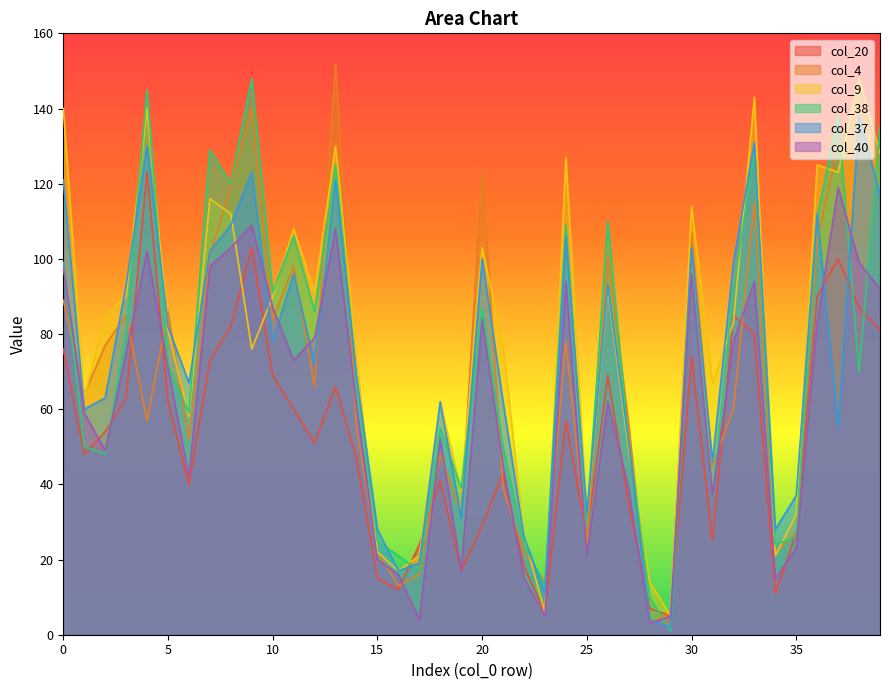

What is the spread (max minus min) of values at 21?

38